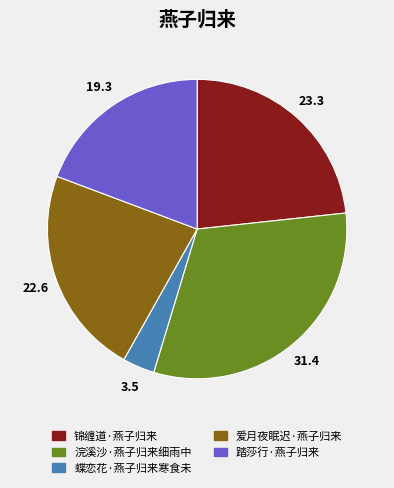

What is the ratio of the value at 锦缠道·燕子归来 to the value at 浣溪沙·燕子归来细雨中?

0.7